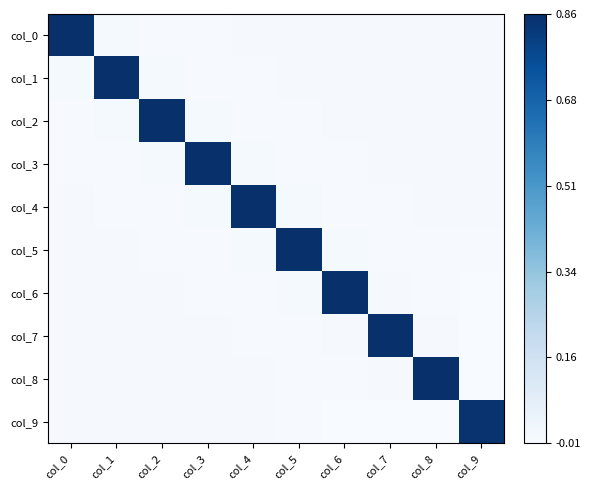

Between col_1 and col_5, which is larger?

col_1